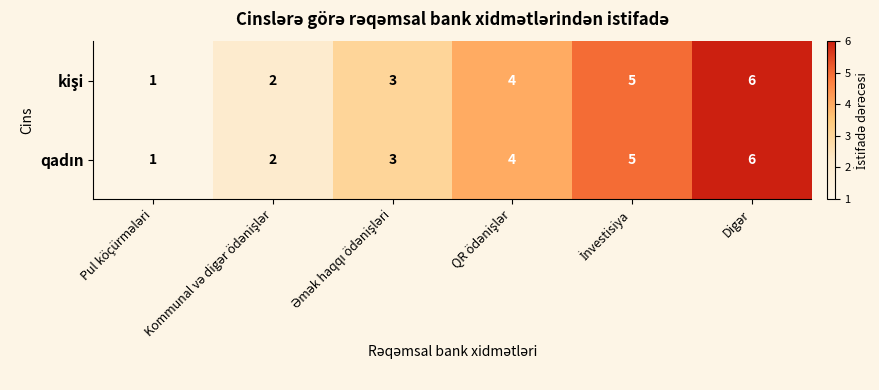

What is the greatest value displayed?

6